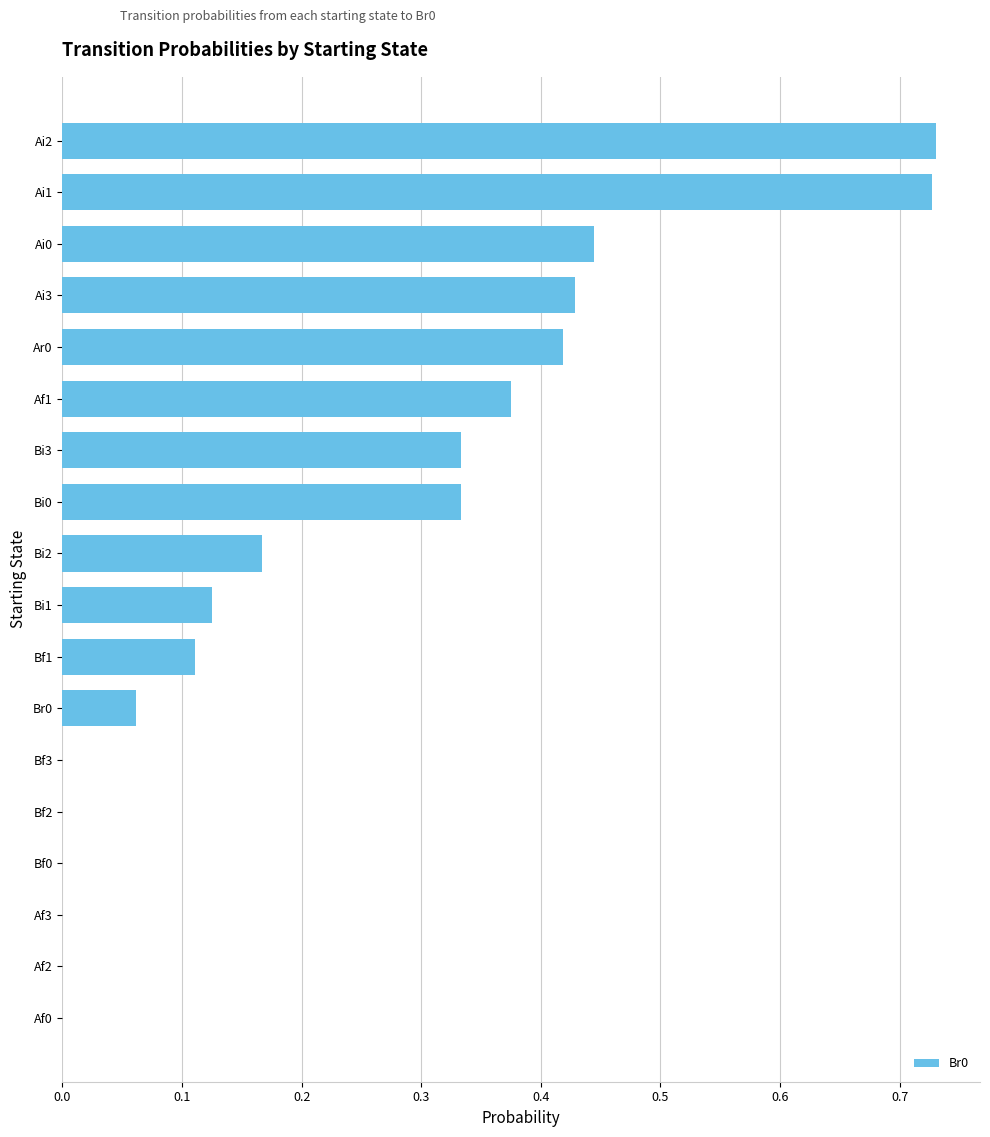

Between Bi0 and Bi1, which is larger?

Bi0